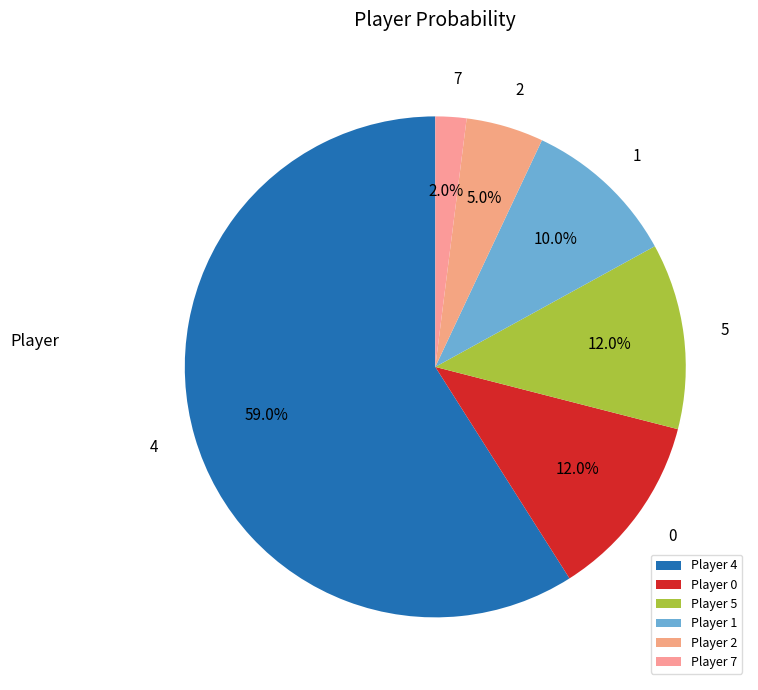

How many segments does this pie chart have?

6